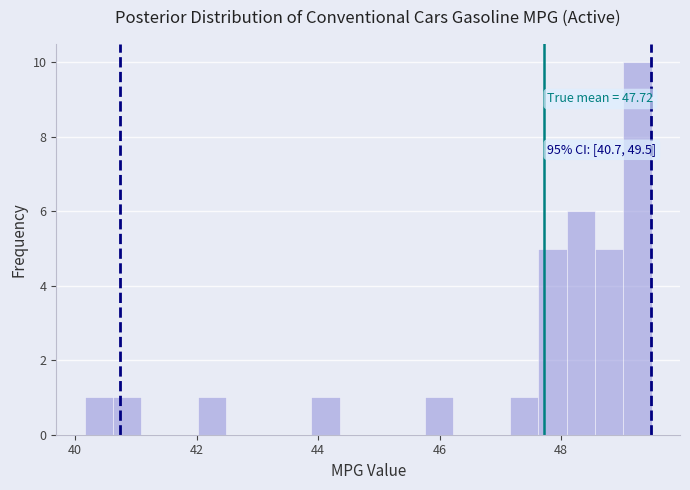

Around what value on the x-axis is the tallest bar? Give the approximate position of its centre, as read against the axis.

49.2